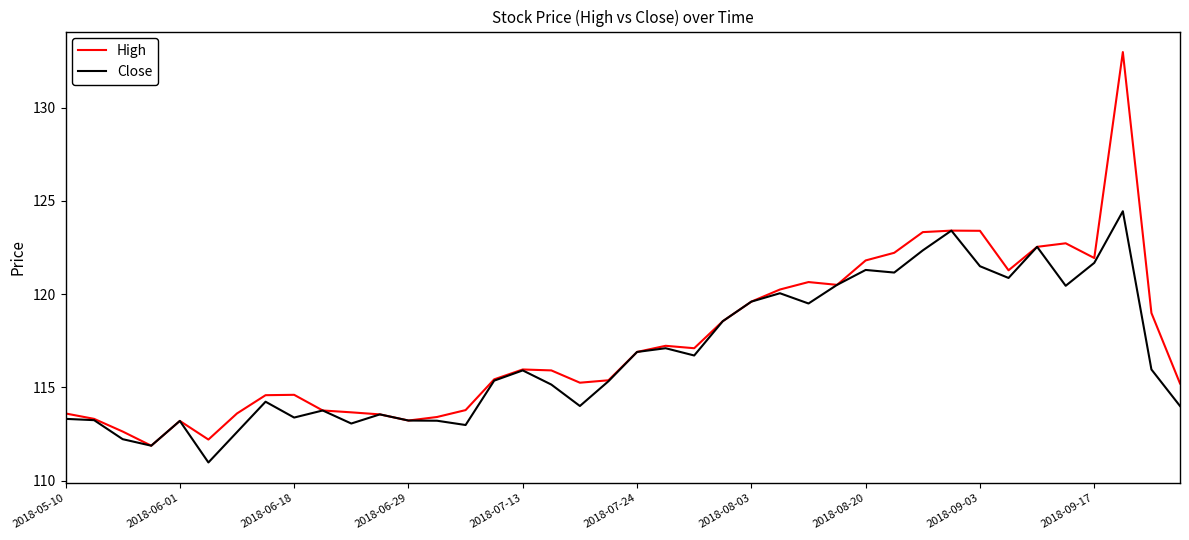

Which series has the largest range (max minus min)?

High